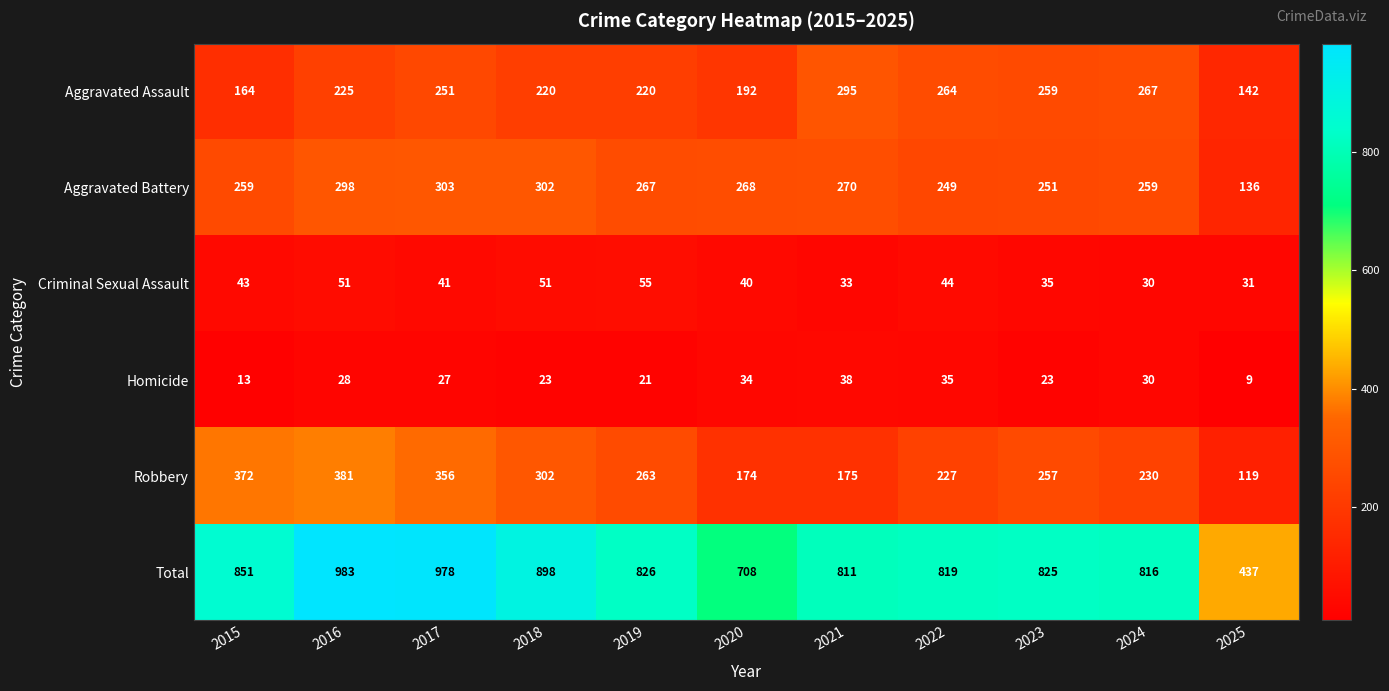

What is the approximate value of Criminal Sexual Assault at 2016?

51